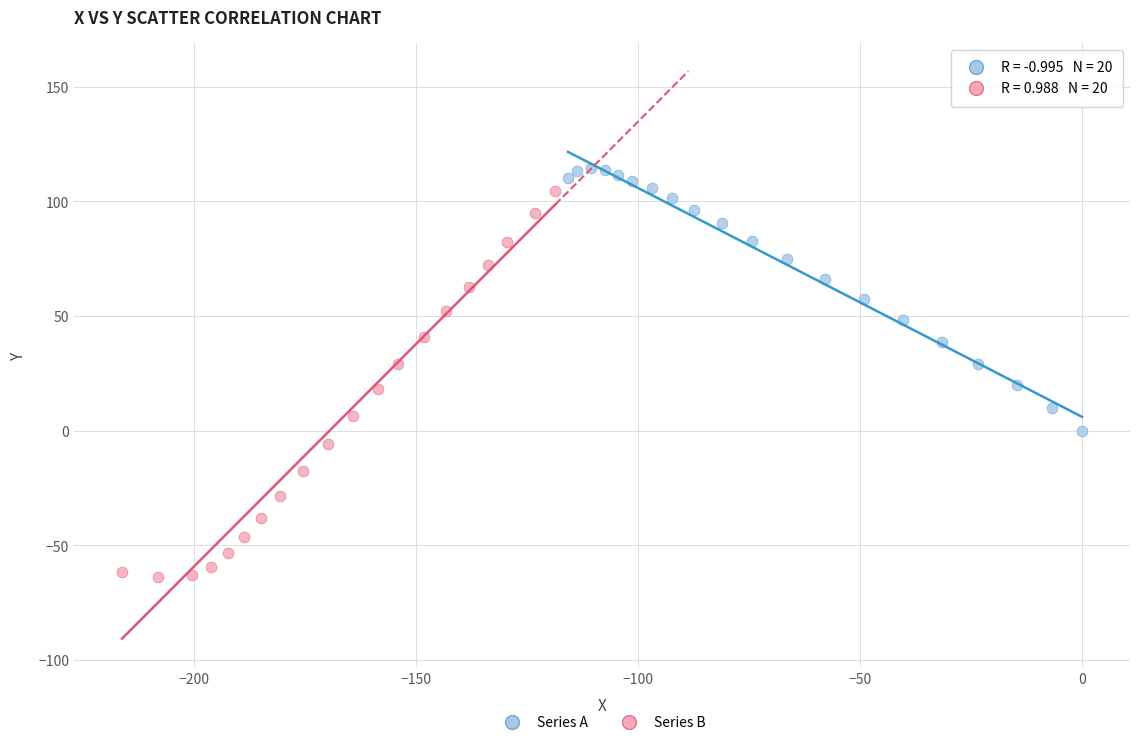

Which series reaches the minimum Y coordinate?

Series B